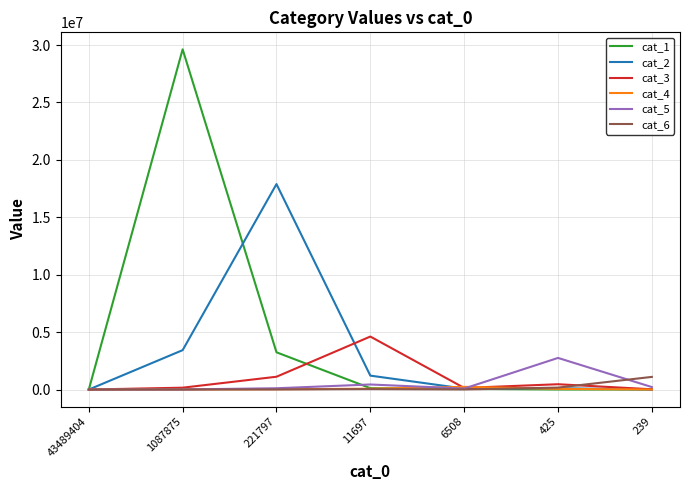

Is this an area chart (filled region under the line)?

No